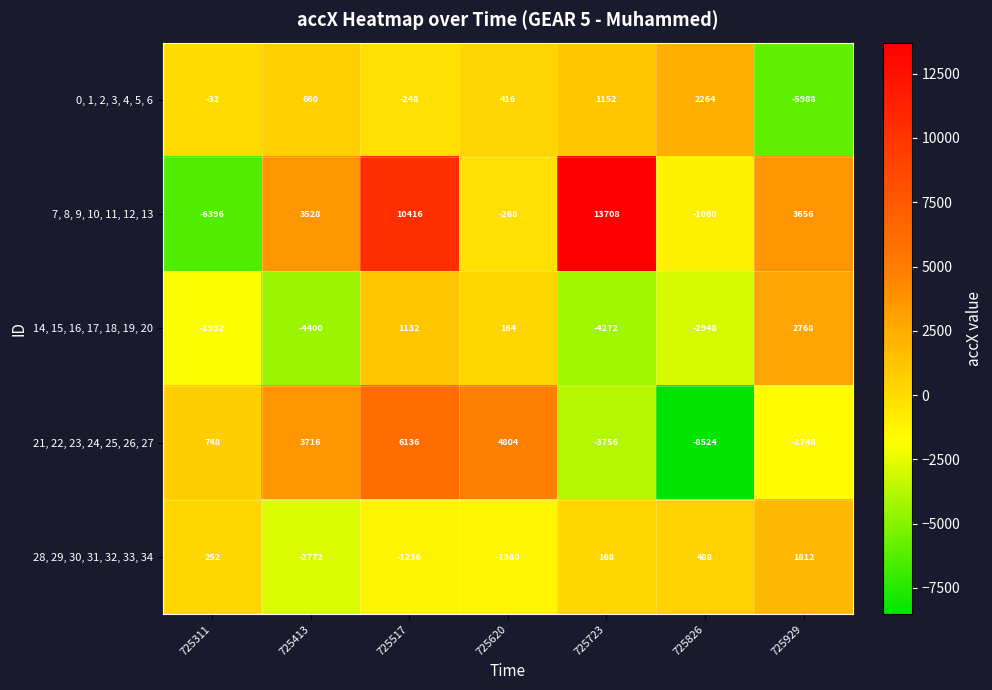

Which series has the largest range (max minus min)?

7, 8, 9, 10, 11, 12, 13